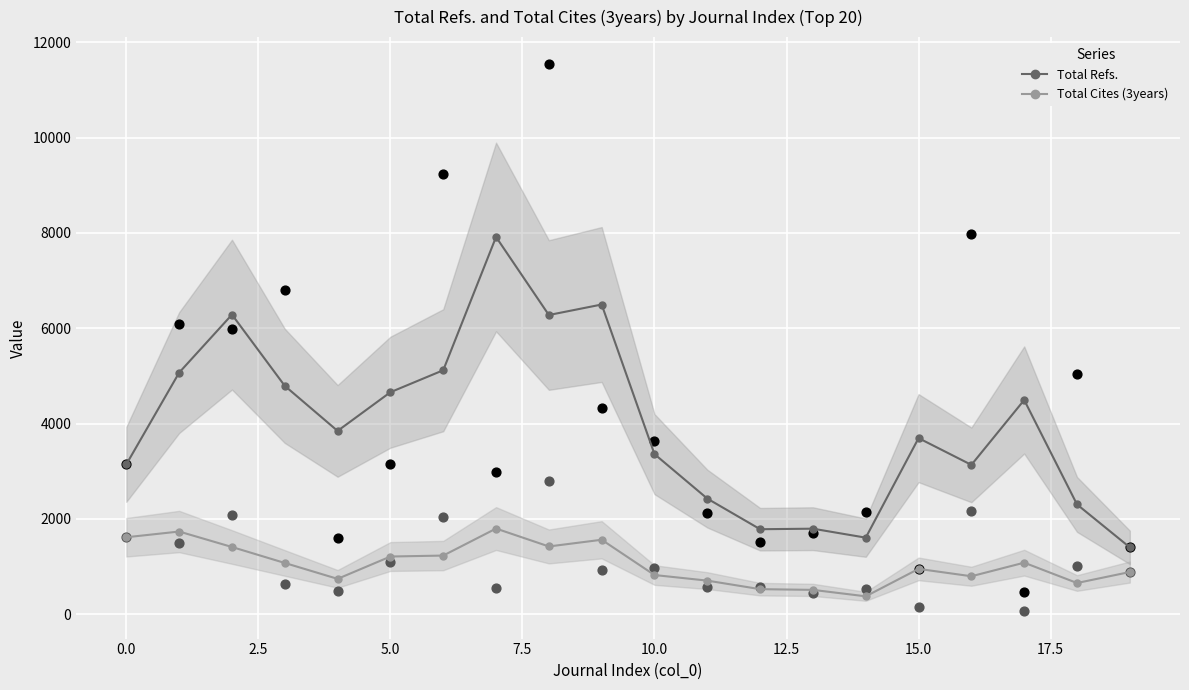

Which series contains the highest Y value?

Total Refs.